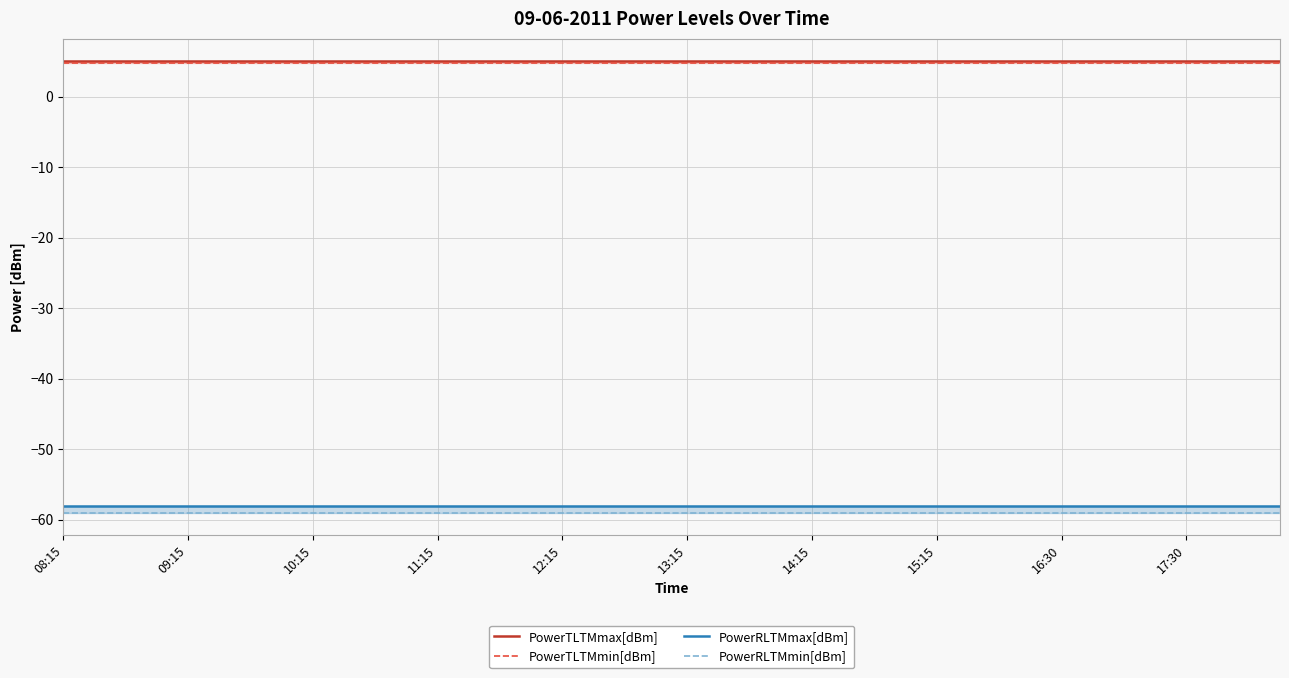

What is the difference between the highest and lowest values at 14:15?

64.0